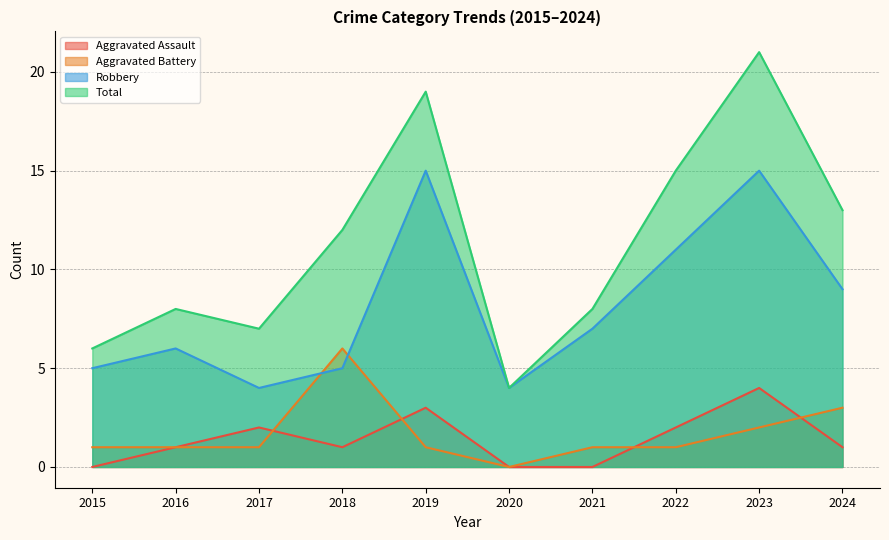

Is it true that Aggravated Battery equals 0 at 2020?

True